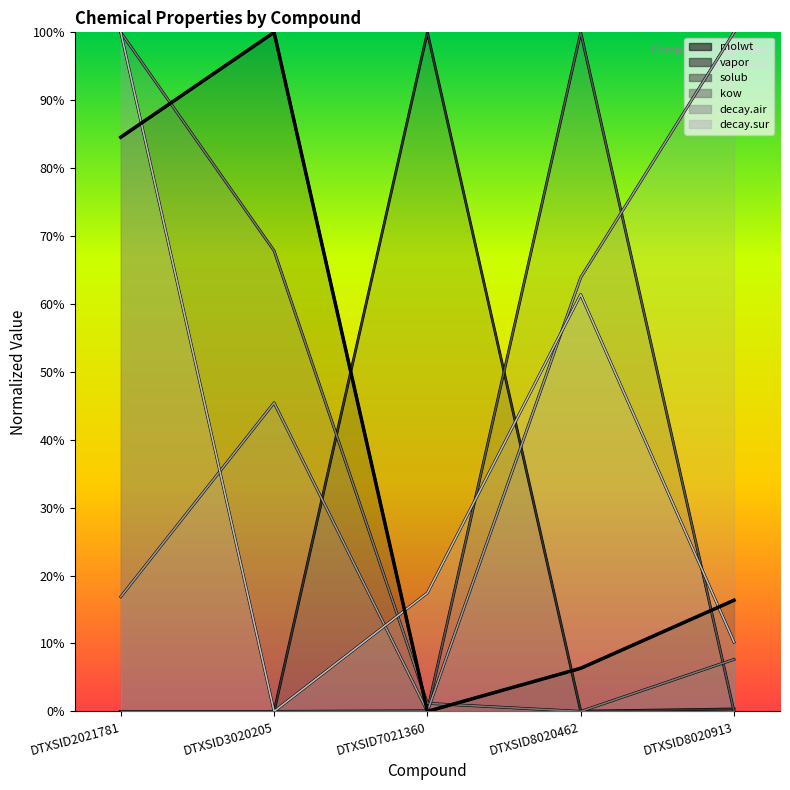

The chart shows a value of 1.0 at DTXSID3020205. True or false?

True